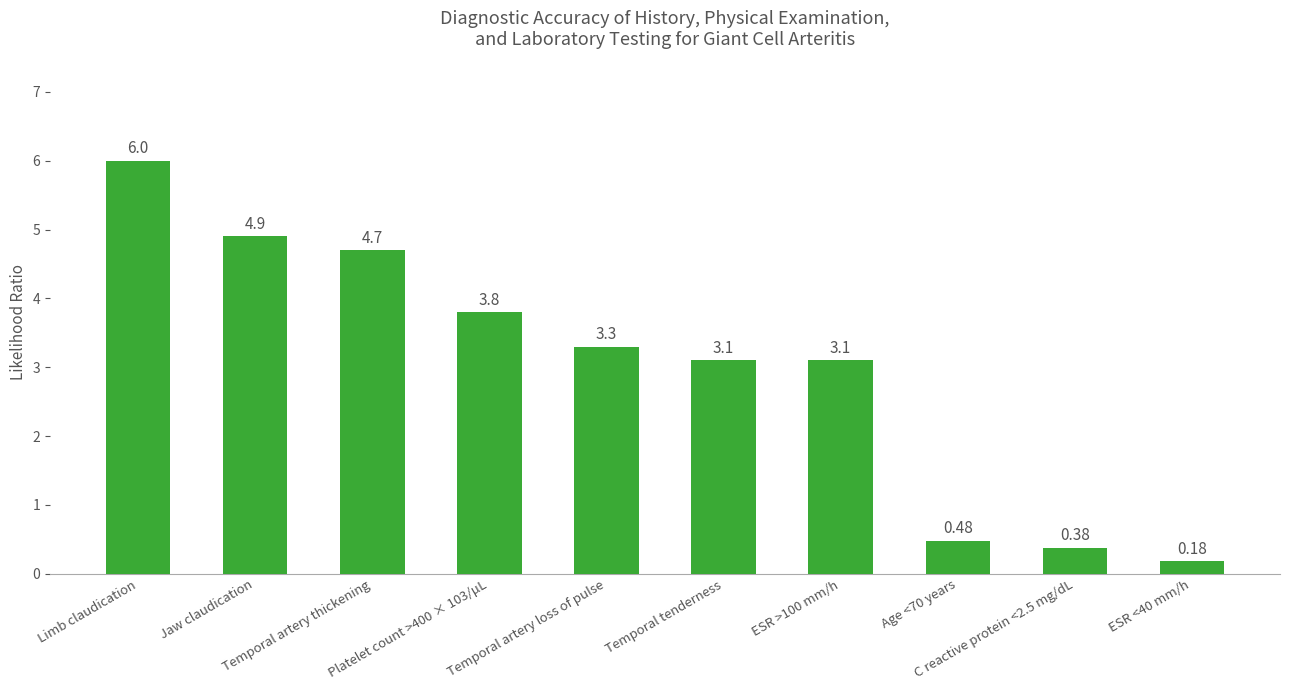

Count the number of categories in the chart.

10